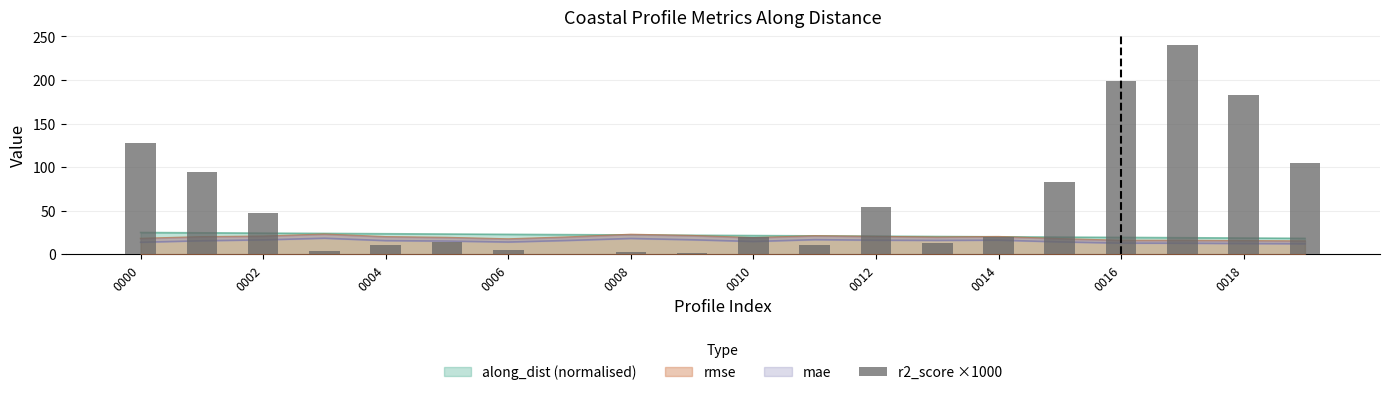

Count the number of values greater than 19.

11